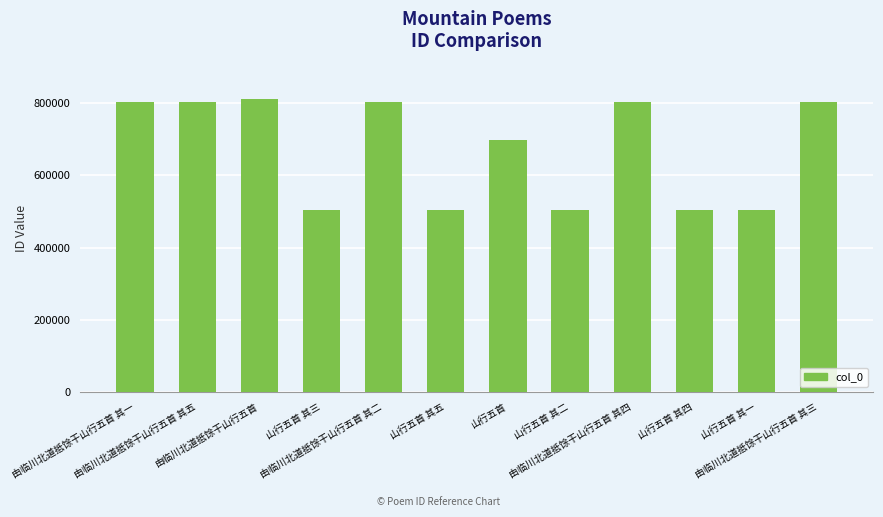

The chart shows a value of 801696 at 由临川北道抵馀干山行五首 其五. True or false?

True